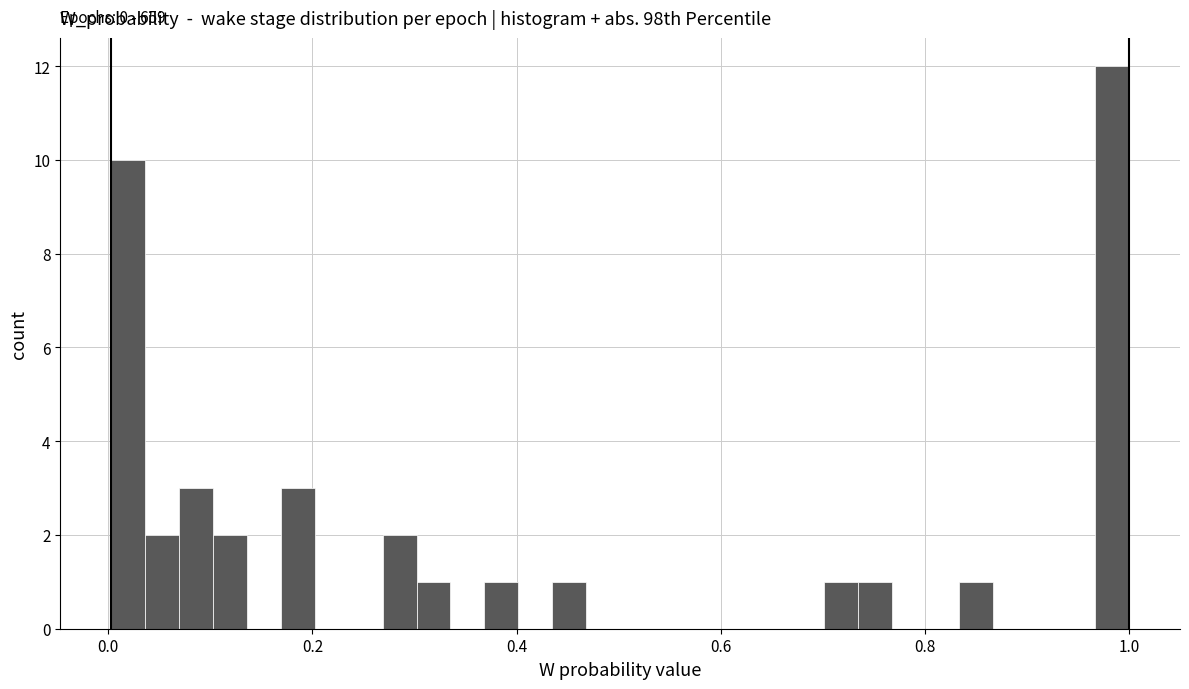

Read against the x-axis, roughly where is the centre of the tallest bar?

0.98